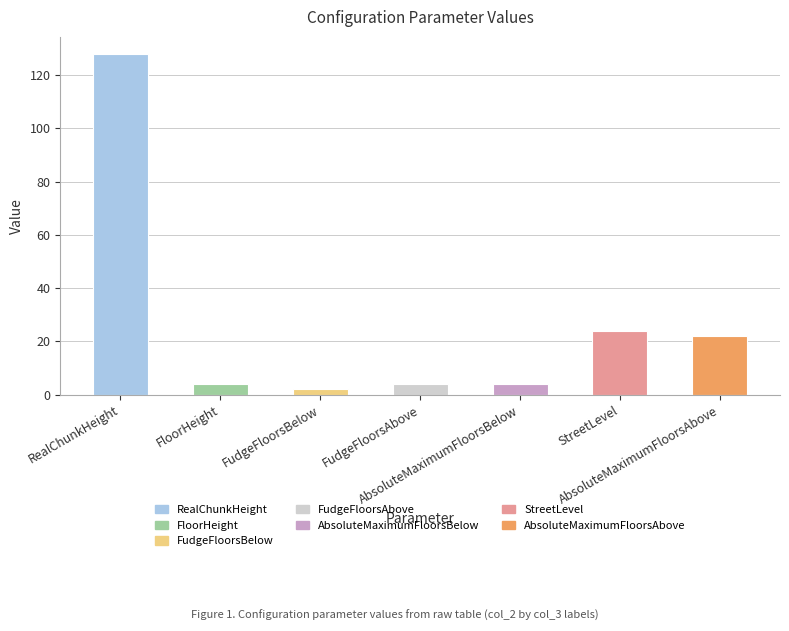

The value at StreetLevel is 24. True or false?

True